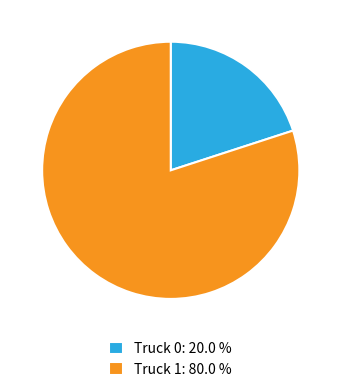

Between Truck 1: 80.0 % and Truck 0: 20.0 %, which is larger?

Truck 1: 80.0 %